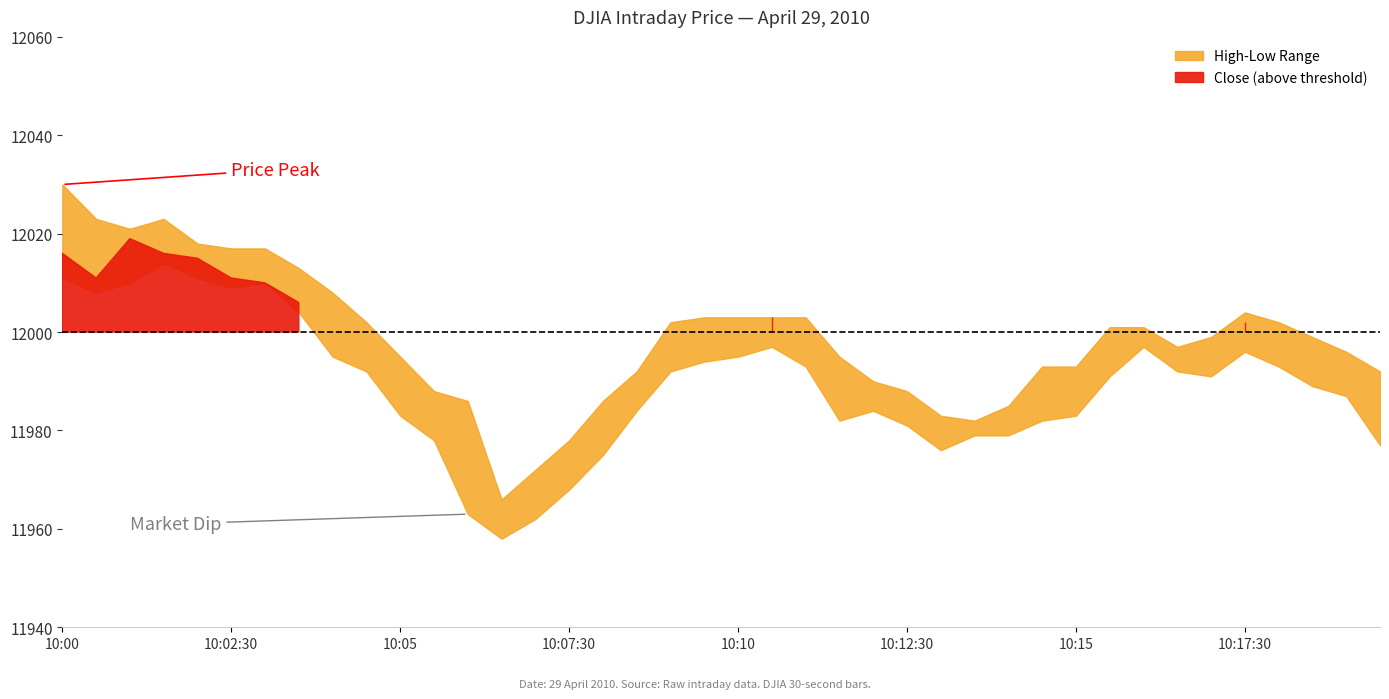

How many lines are shown in the chart?

1